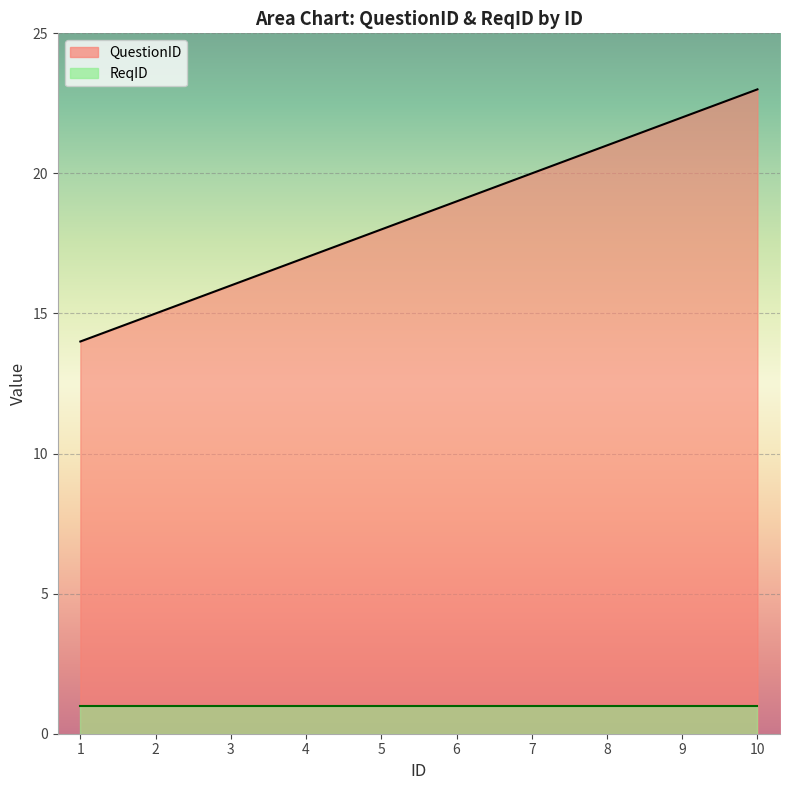

Is it true that the value at 5 is 18?

True